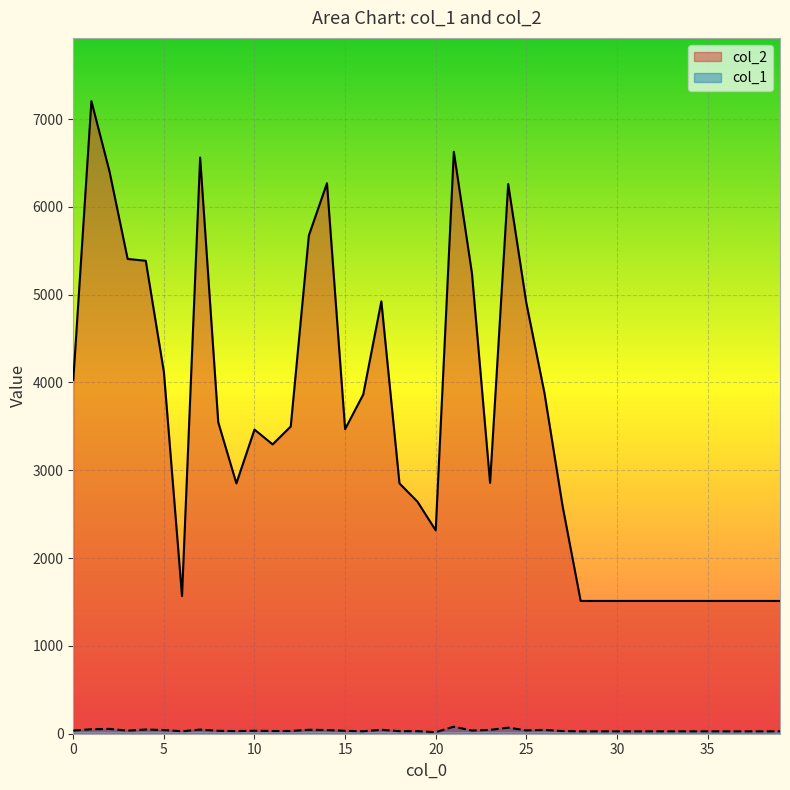

Reading left to right, list all the values displayed in this chart.

col_2: 0=4028	1=7204	2=6402	3=5407	4=5386	5=4119	6=1568	7=6562	8=3547	9=2851	10=3464	11=3295	12=3499	13=5674	14=6269	15=3469	16=3863	17=4924	18=2851	19=2641	20=2316	21=6627	22=5243	23=2857	24=6260	25=4907	26=3882	27=2595	28=1512	29=1512	30=1512	31=1512	32=1512	33=1512	34=1512	35=1512	36=1512	37=1512	38=1512	39=1512
col_1: 0=36	1=51	2=55	3=35	4=48	5=42	6=28	7=47	8=33	9=30	10=34	11=31	12=31	13=45	14=42	15=33	16=28	17=45	18=29	19=29	20=18	21=80	22=36	23=44	24=69	25=38	26=44	27=30	28=27	29=27	30=27	31=27	32=27	33=27	34=27	35=27	36=27	37=27	38=27	39=27